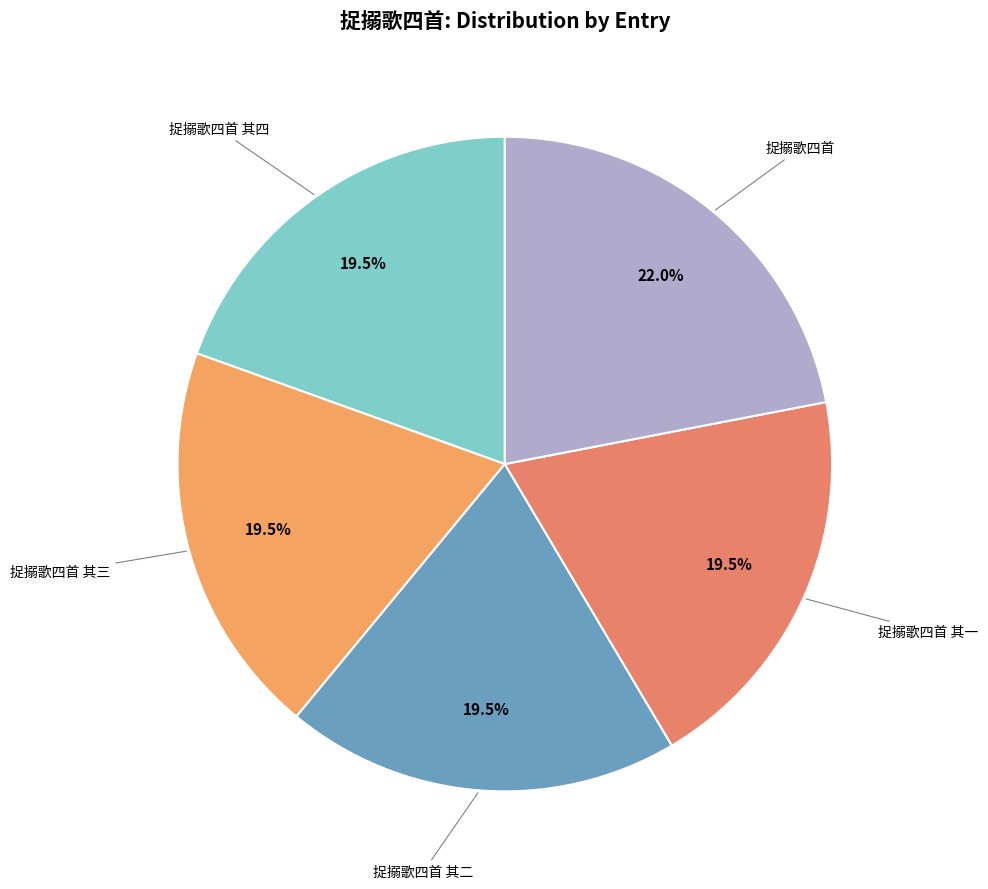

Which category has the biggest portion of the pie?

捉搦歌四首